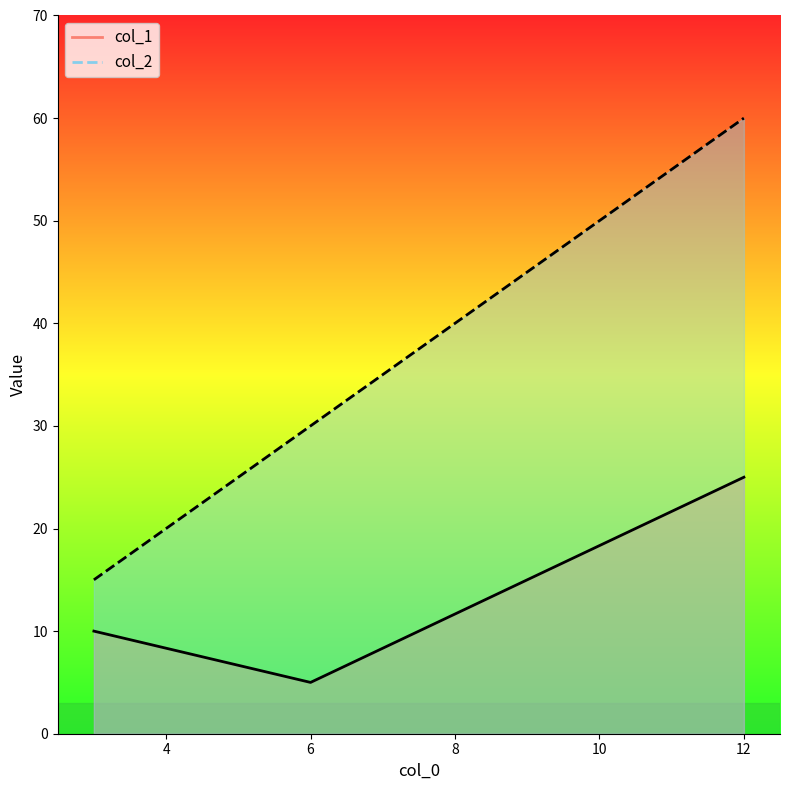

Between 12 and 6, which is larger?

12